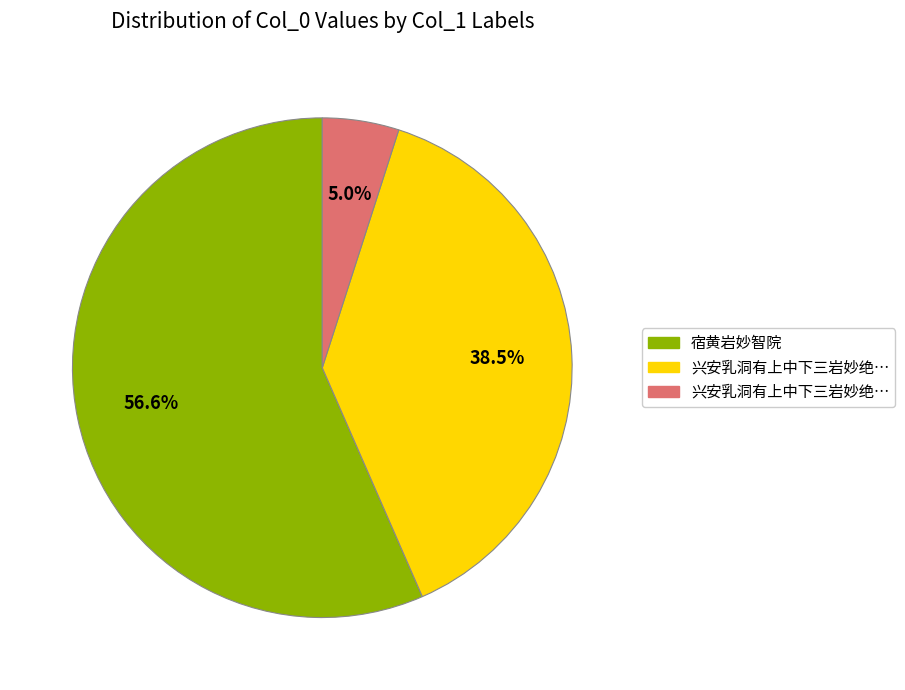

Is there any slice that represents more than half of the pie?

Yes